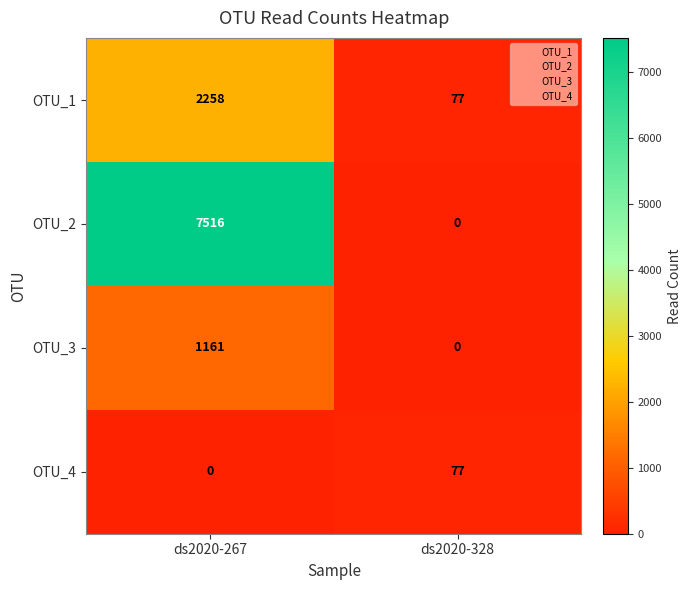

At which category is the sum across all series the highest?

ds2020-267